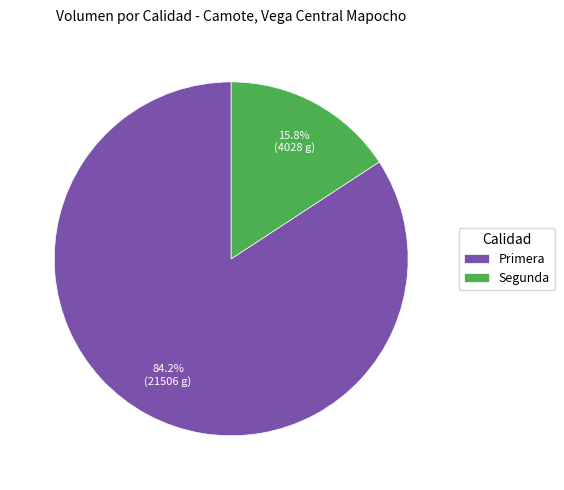

How many segments does this pie chart have?

2